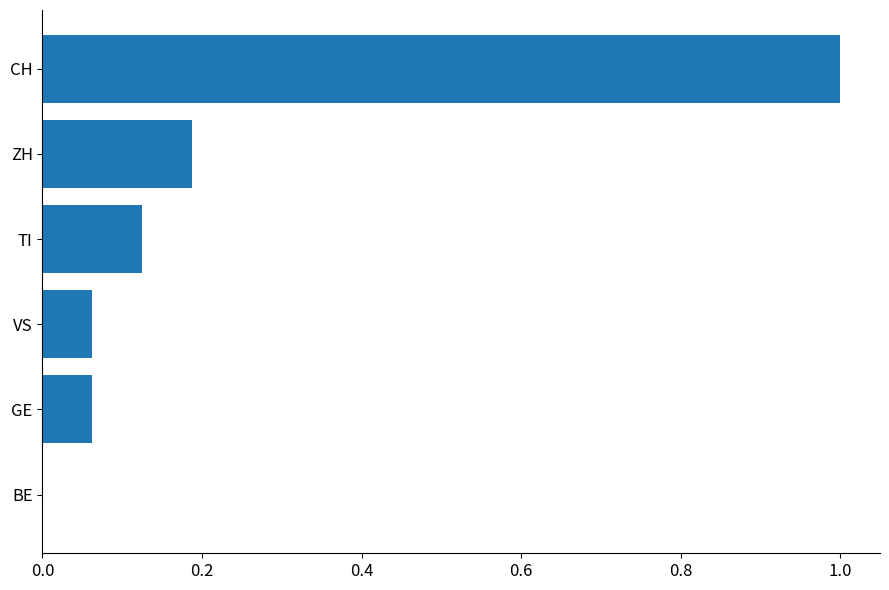

Between VS and CH, which is larger?

CH